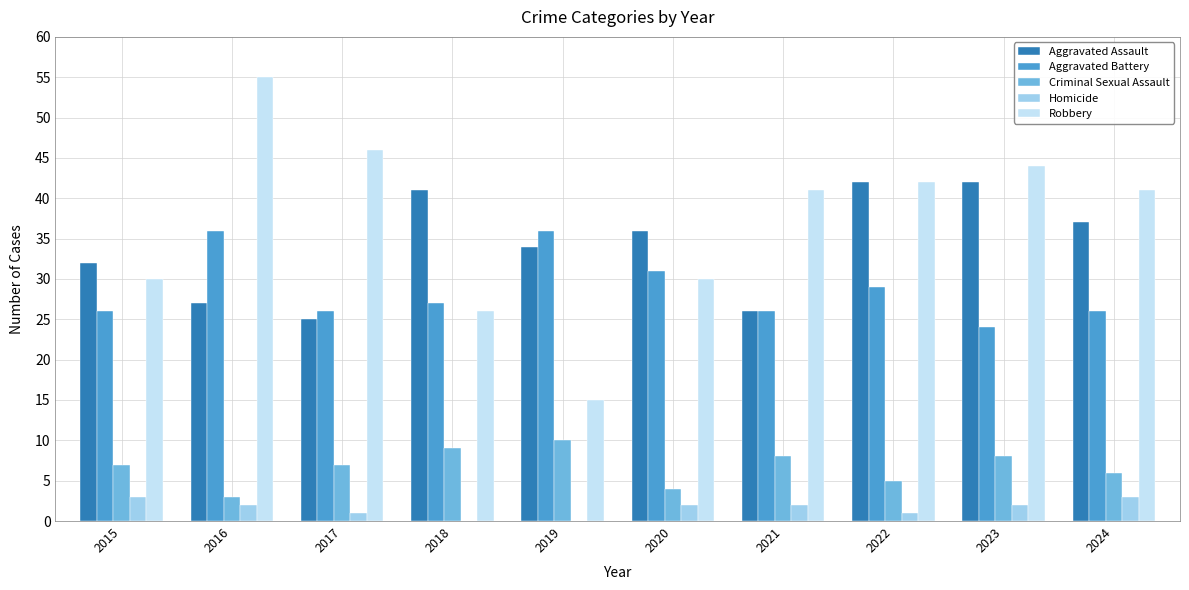

How many data points does each series have?

10